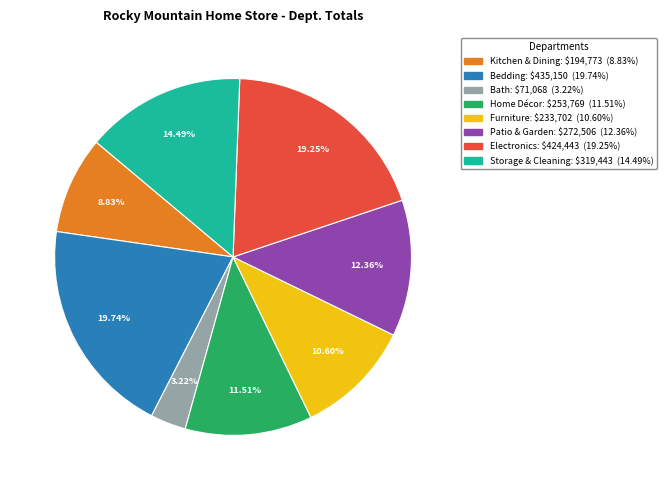

How many slices are in this pie chart?

8